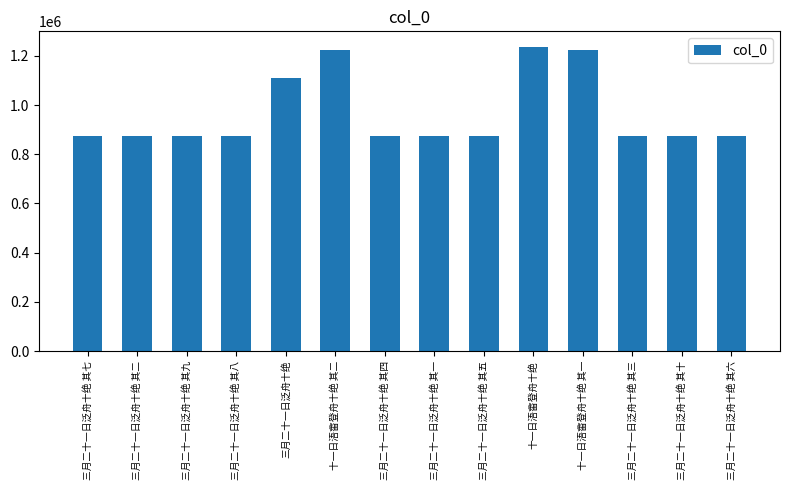

What is the label of the 1st bar from the left?

三月二十一日泛舟十绝 其七